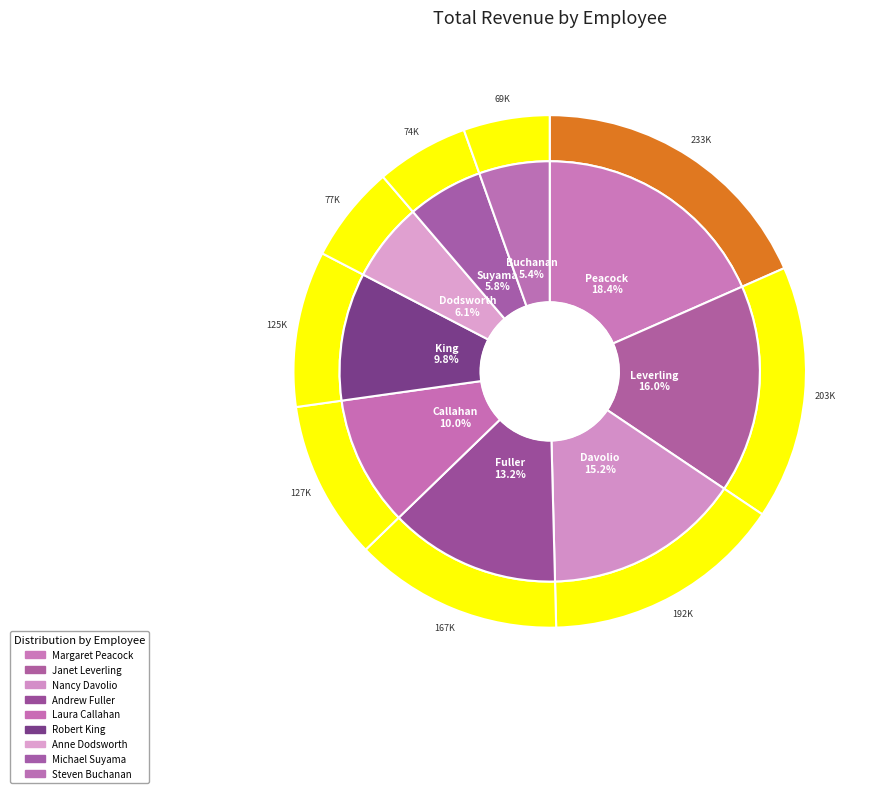

Approximately how many times larger is the value at Robert King compared to Margaret Peacock?

0.5